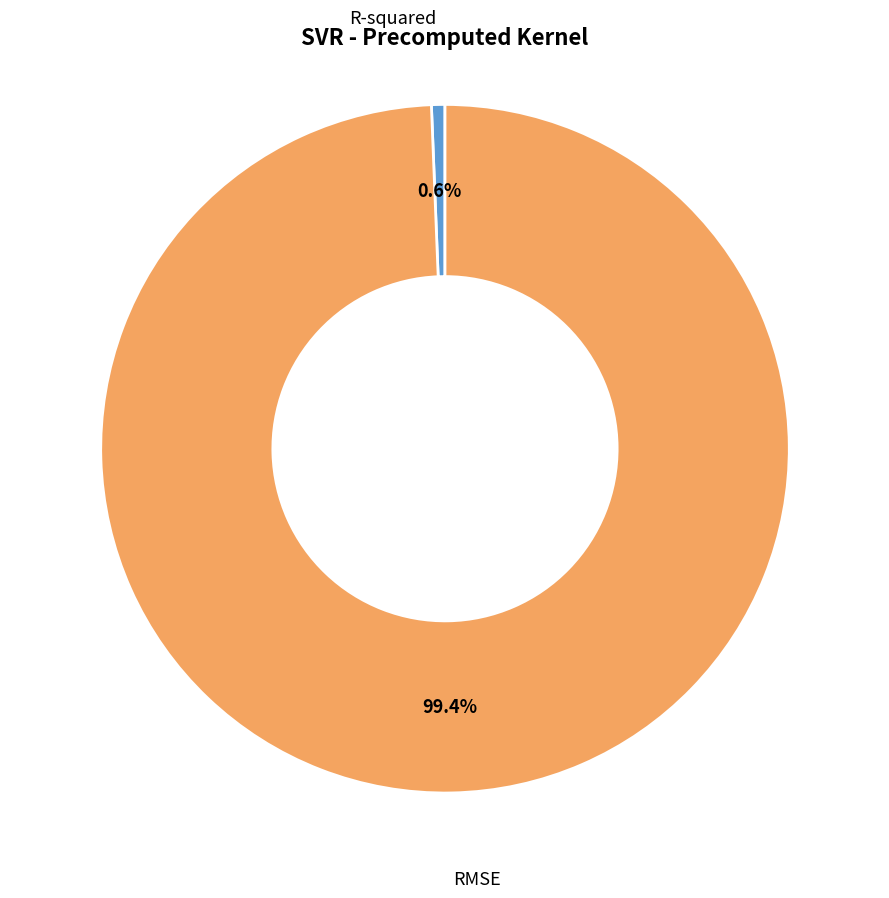

What is the largest slice in the pie chart?

RMSE